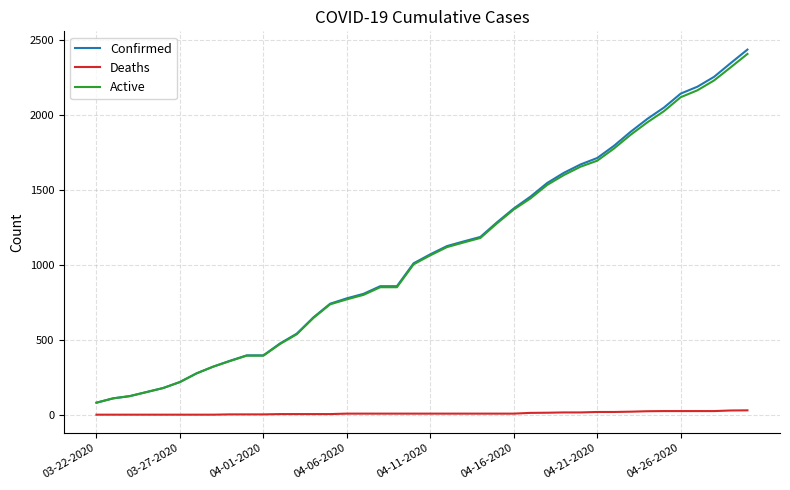

Which series has the largest range (max minus min)?

Confirmed